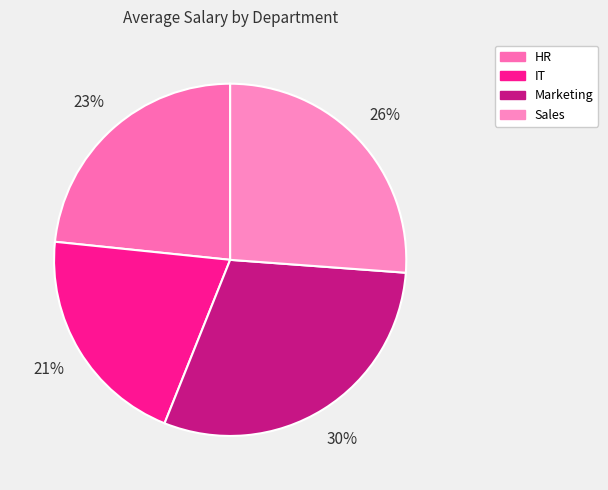

Which category has the biggest portion of the pie?

Marketing